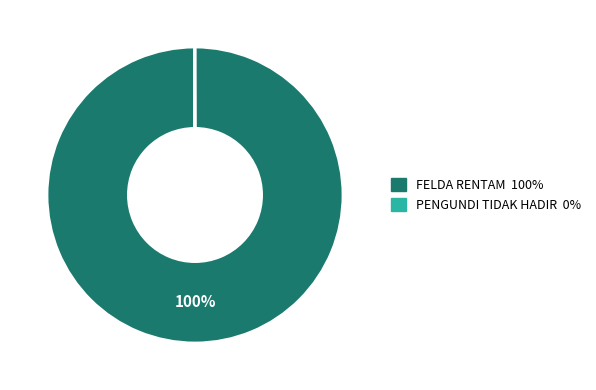

What percentage is the FELDA RENTAM slice, to the nearest percent?

100%